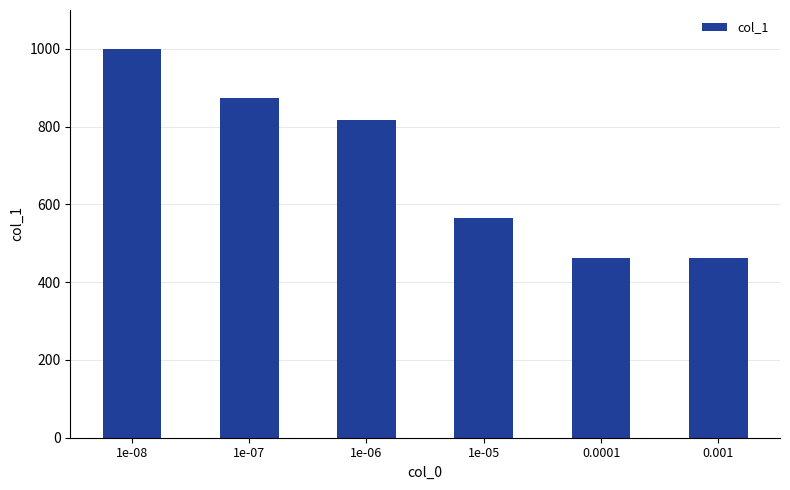

What is the ratio of the value at 0.001 to the value at 1e-08?

0.5